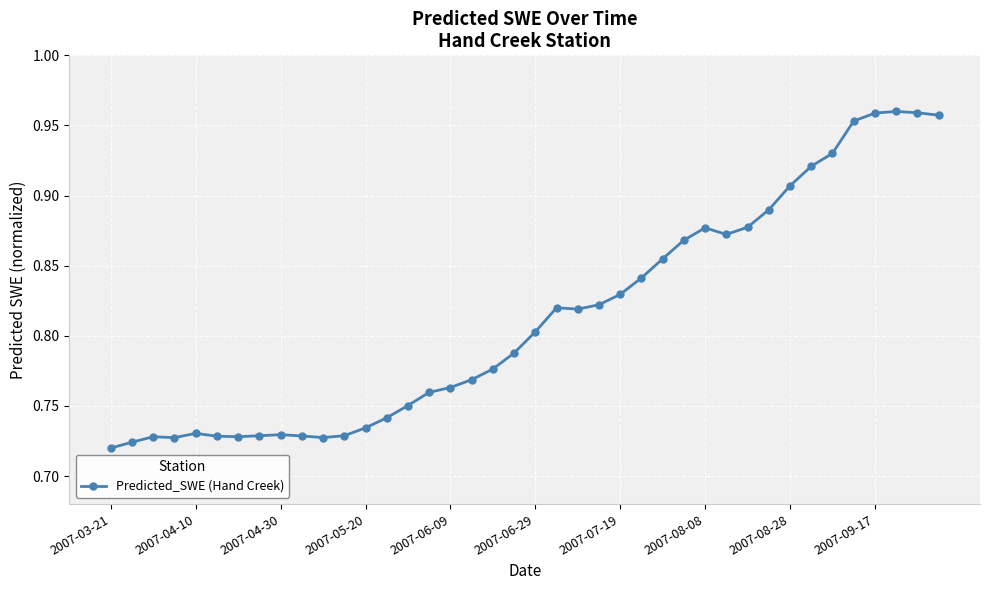

What is the sum of all values?

32.5